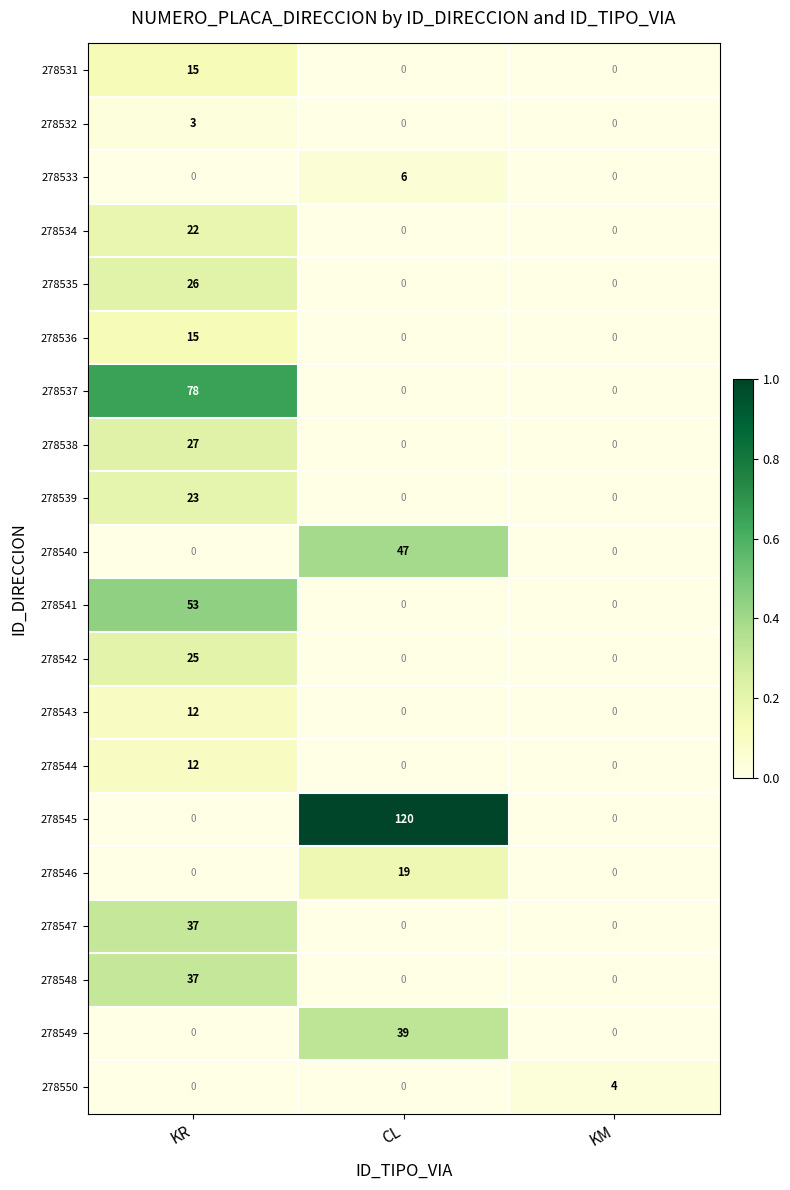

Between CL and KM, which series saw the biggest shift?

278545